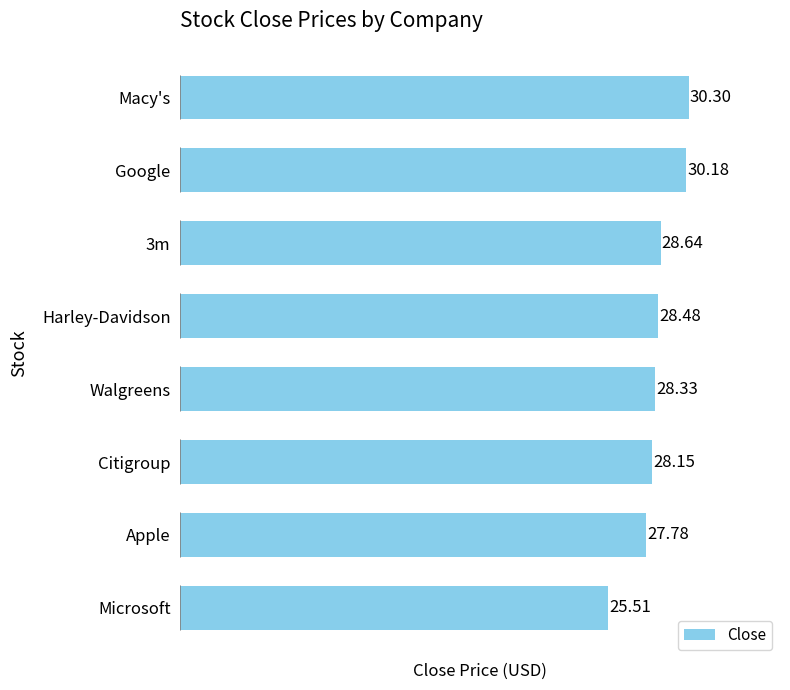

At which label is the value closest to 27?

Apple